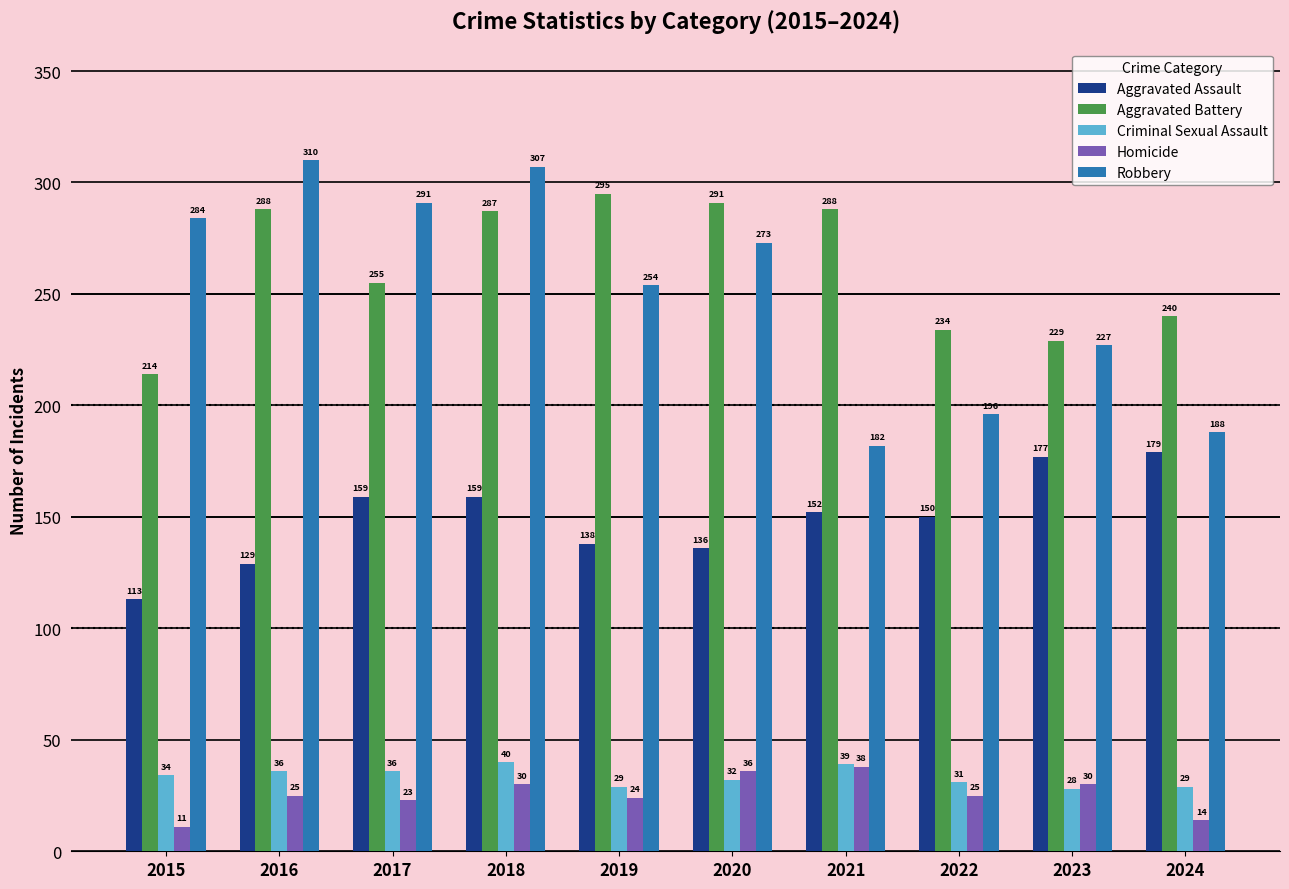

What is the greatest value displayed?

310